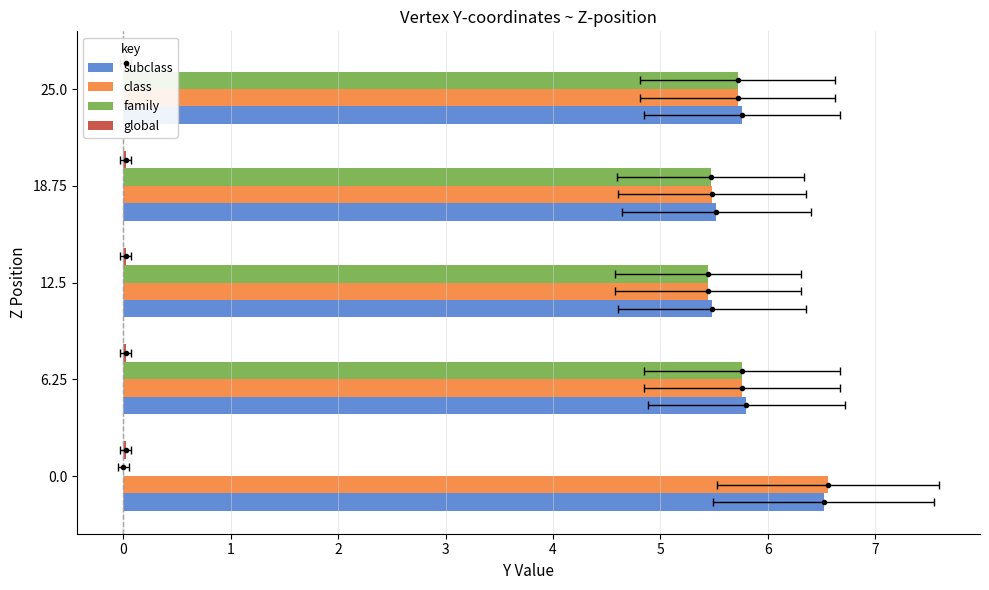

What is the average value of the family series?

4.5